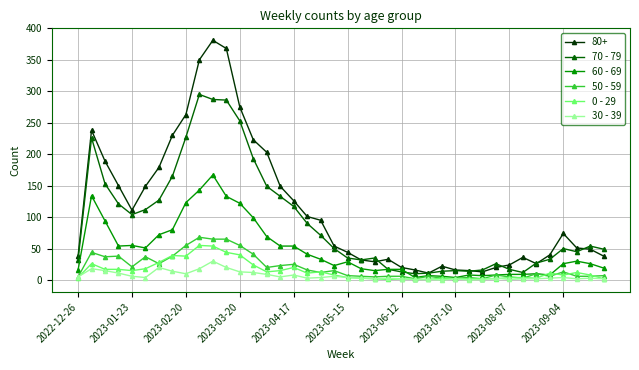

Which series has the largest total across all categories?

80+